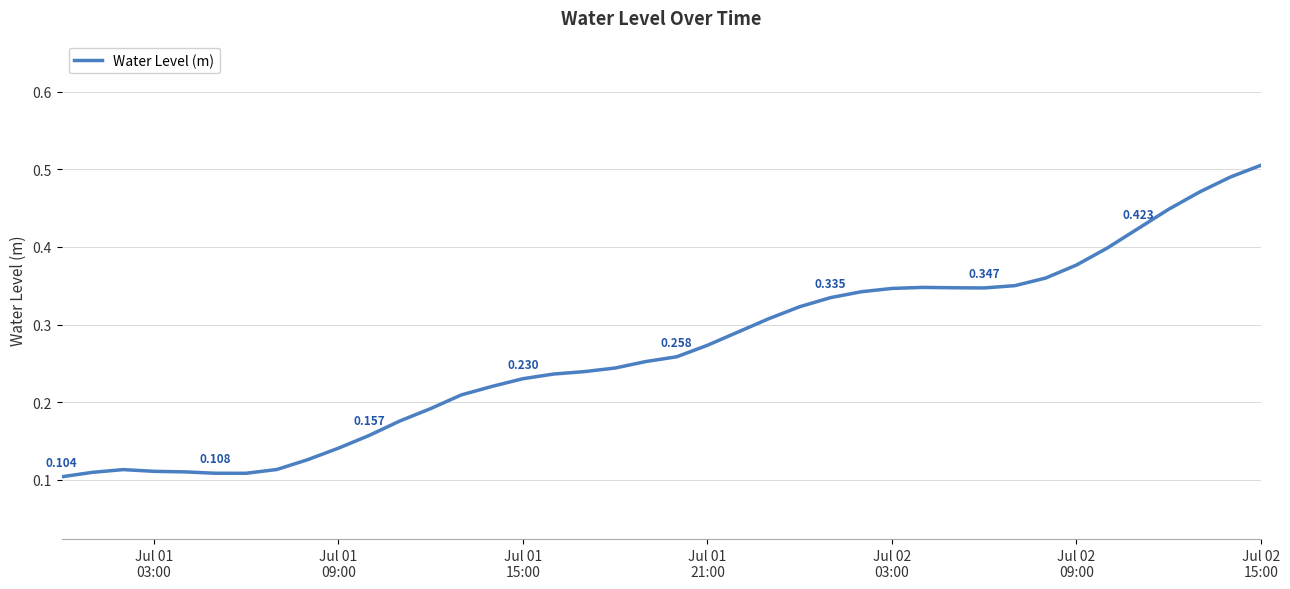

Which label corresponds to the smallest value in the chart?

Jul 01
03:00